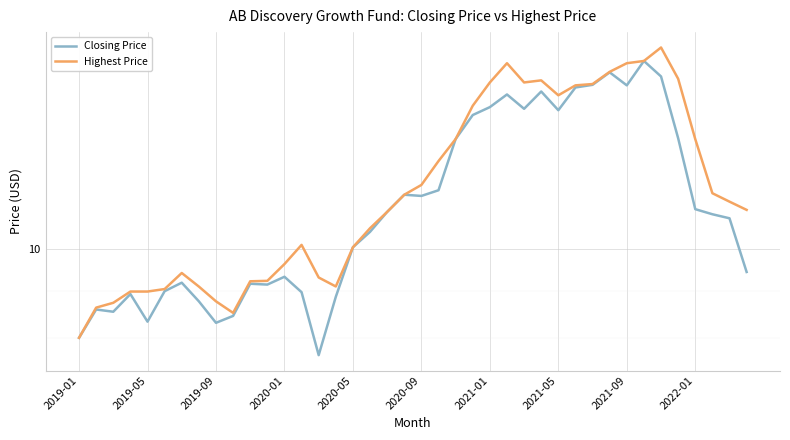

True or false: Highest Price has a value of 4.2 at 37.

False